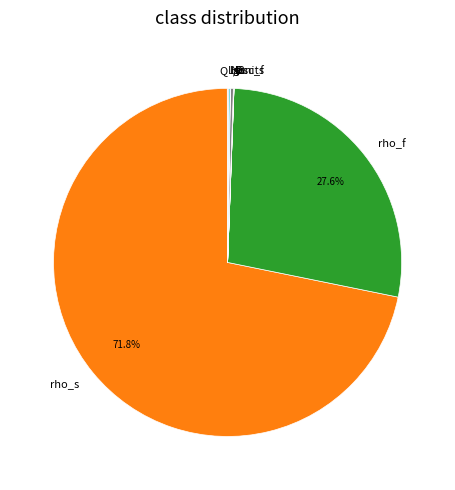

To the nearest percent, what is the average slice percentage?

9%